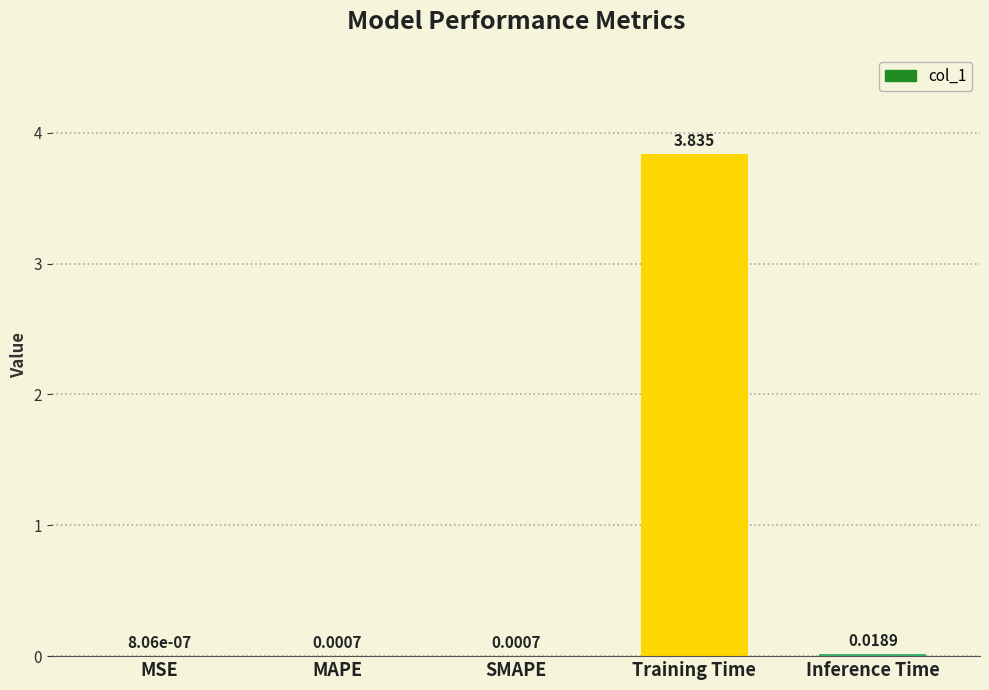

Which has a higher value, SMAPE or MSE?

SMAPE